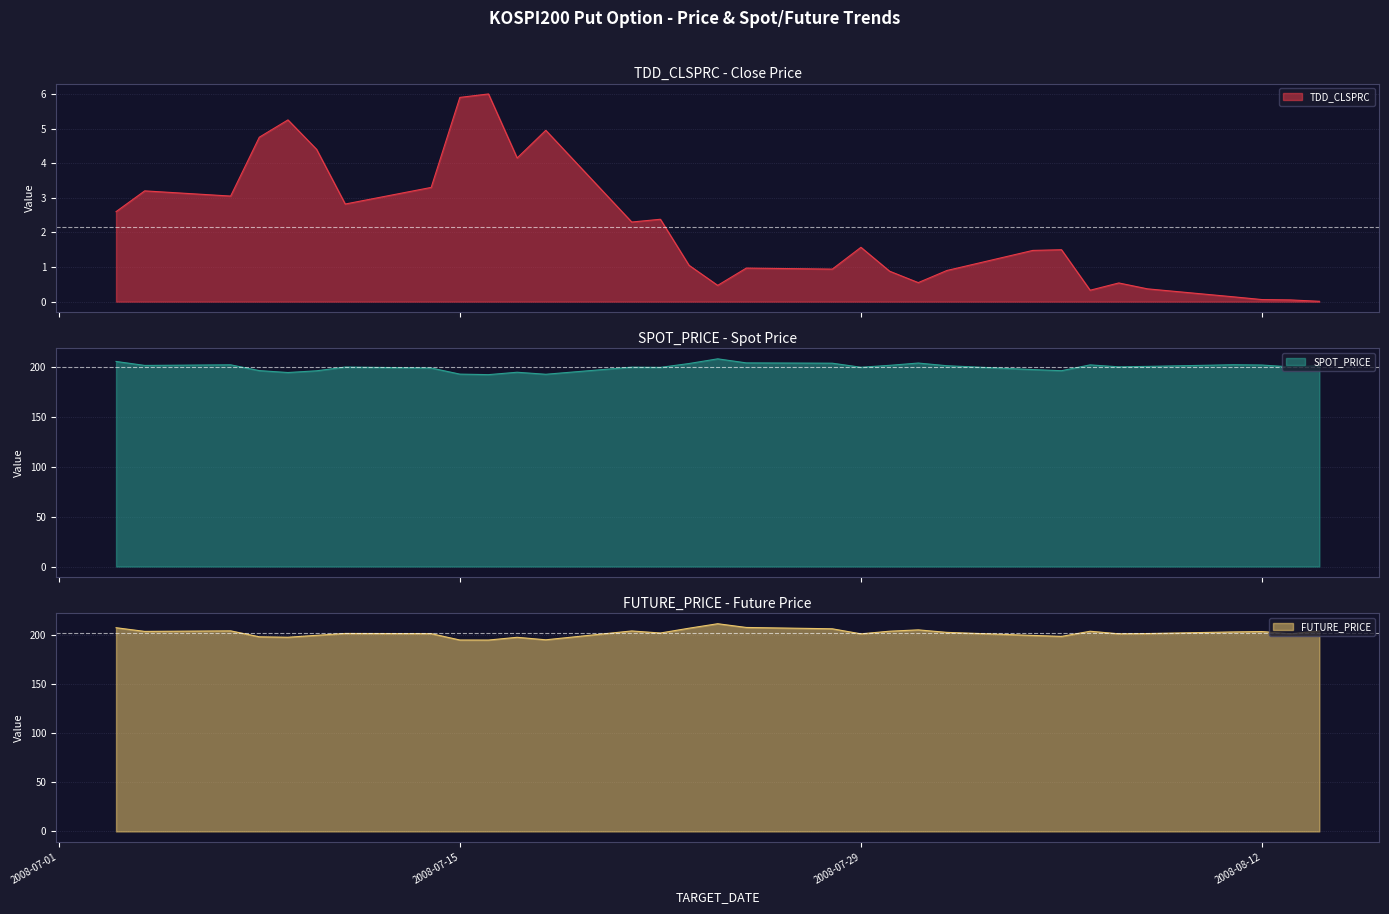

What are all the series names shown in the legend?

TDD_CLSPRC, SPOT_PRICE, FUTURE_PRICE